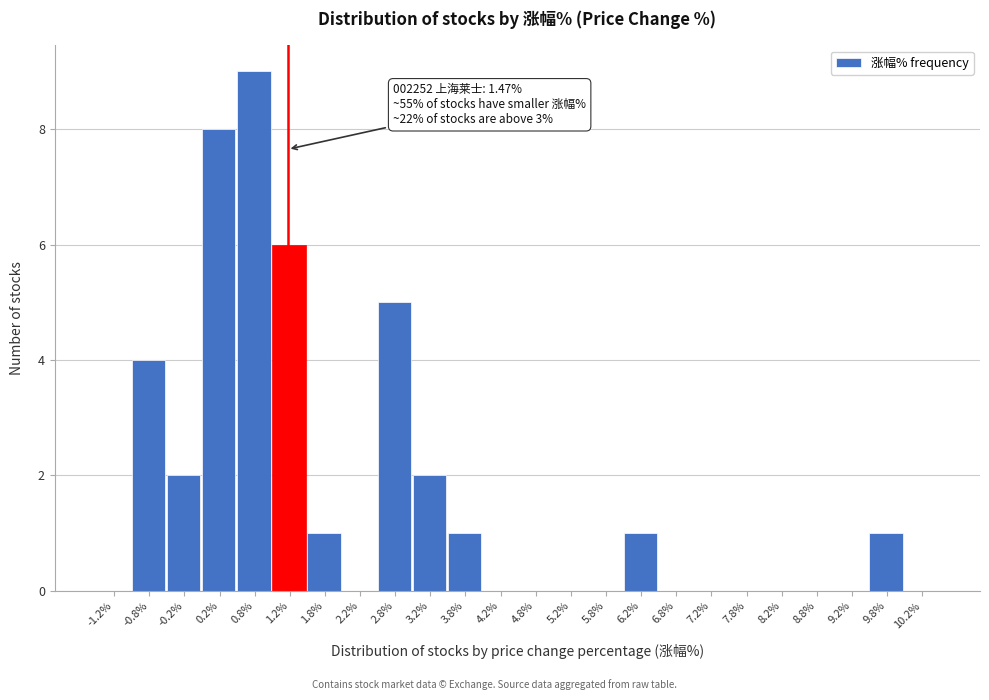

Reading left to right, extract all data points from this chart.

-1.2%=0	-0.8%=4	-0.2%=2	0.2%=8	0.8%=9	1.2%=6	1.8%=1	2.2%=0	2.8%=5	3.2%=2	3.8%=1	4.2%=0	4.8%=0	5.2%=0	5.8%=0	6.2%=1	6.8%=0	7.2%=0	7.8%=0	8.2%=0	8.8%=0	9.2%=0	9.8%=1	10.2%=0